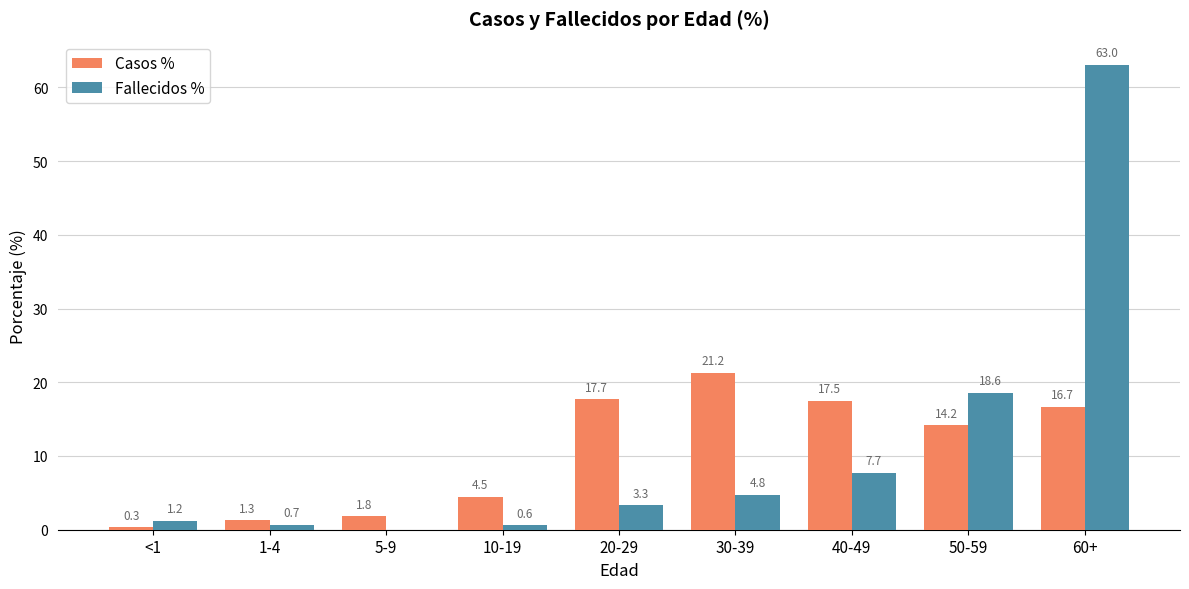

Which series changed the most between <1 and 60+?

Fallecidos %